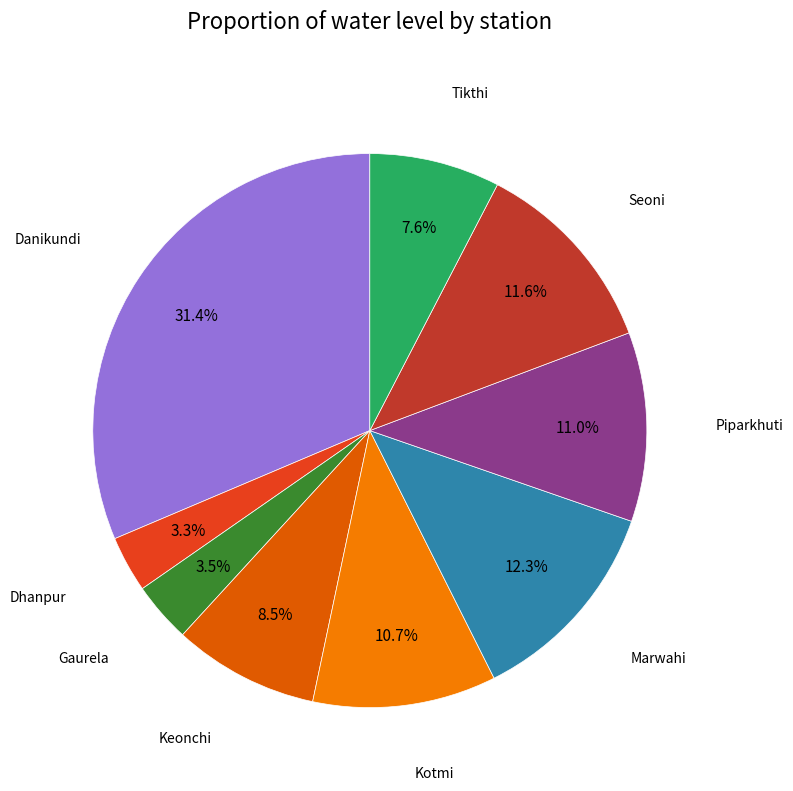

Which category has the smallest portion of the pie?

Dhanpur